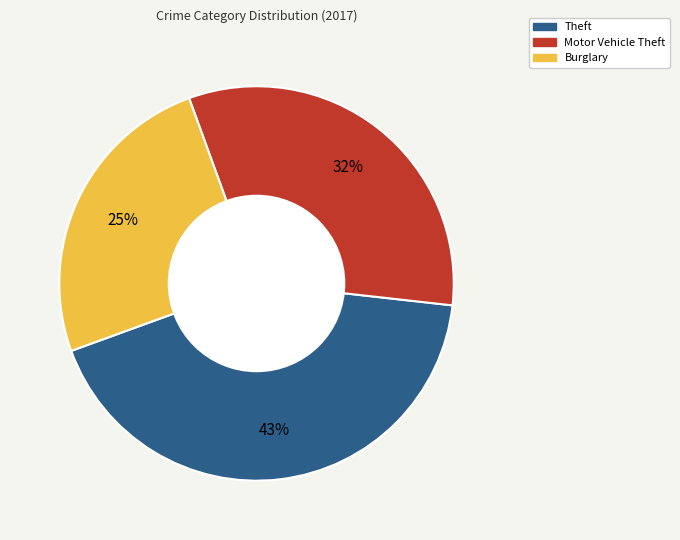

To the nearest percent, what is the difference between the largest and smallest slice percentages?

18%